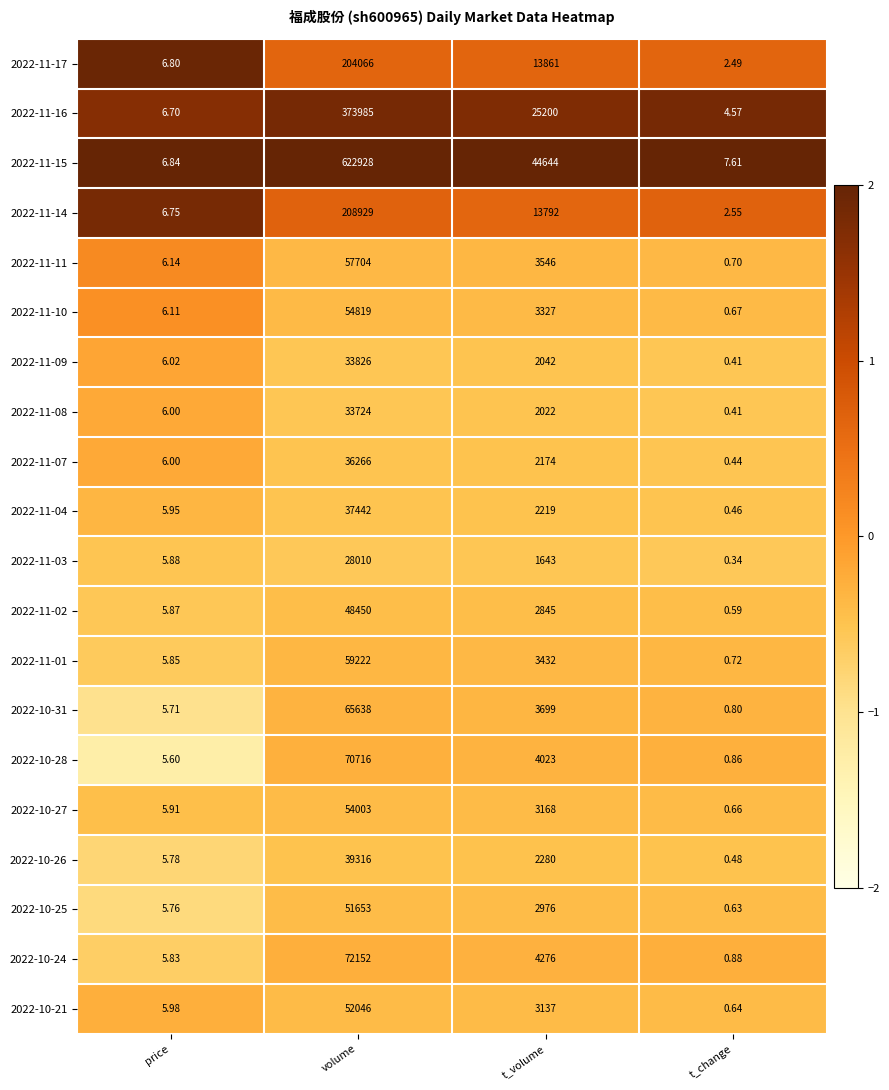

Which series has the largest total across all categories?

2022-11-15